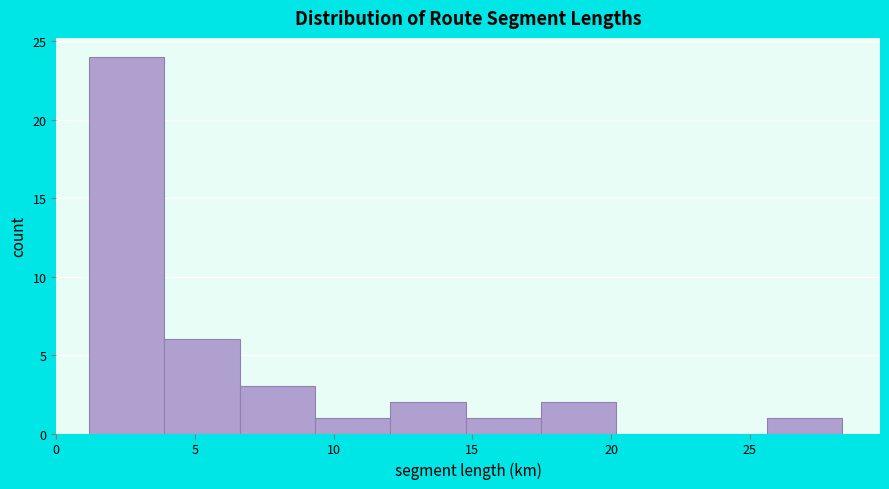

How tall is the bar that spans 17.5 to 20.0 on the x-axis? Neither the bar edges nor the heights are printed on the chart, so give them approximately, as read against the axes.

2